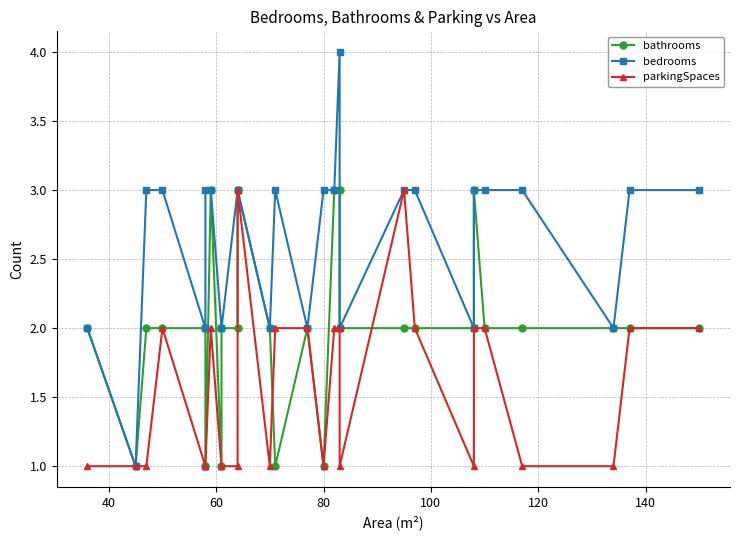

What is the minimum value shown in the chart?

1